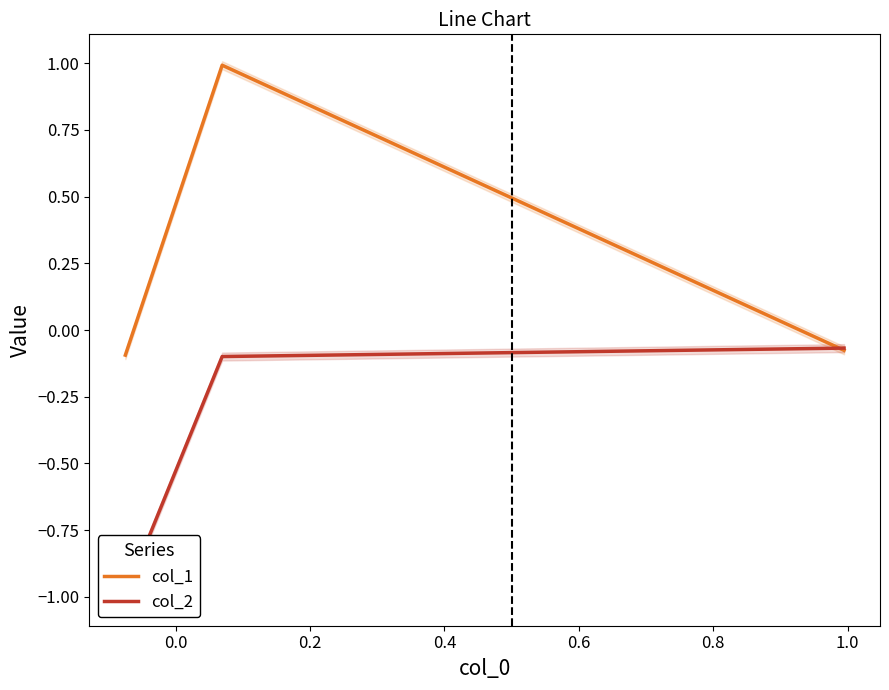

What is the sum of all col_2 values?

-1.2